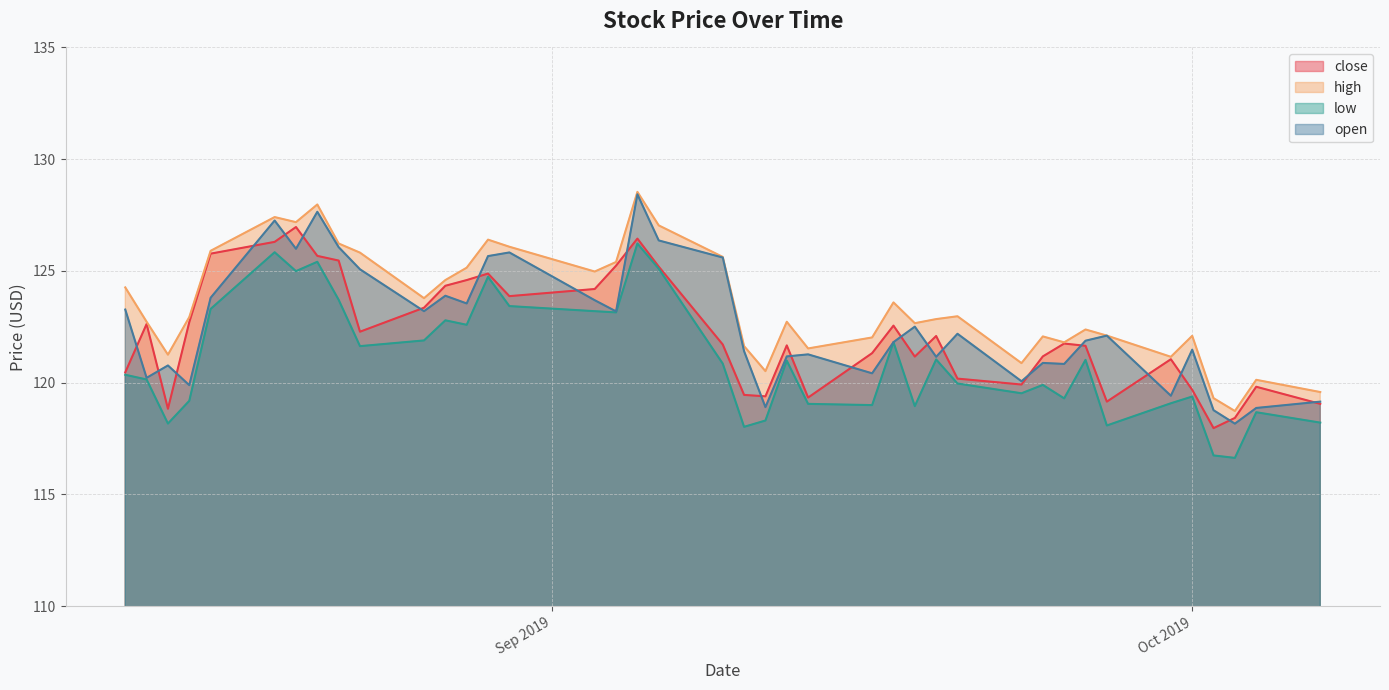

What is the total value across all series at 2019-08-23?

494.8